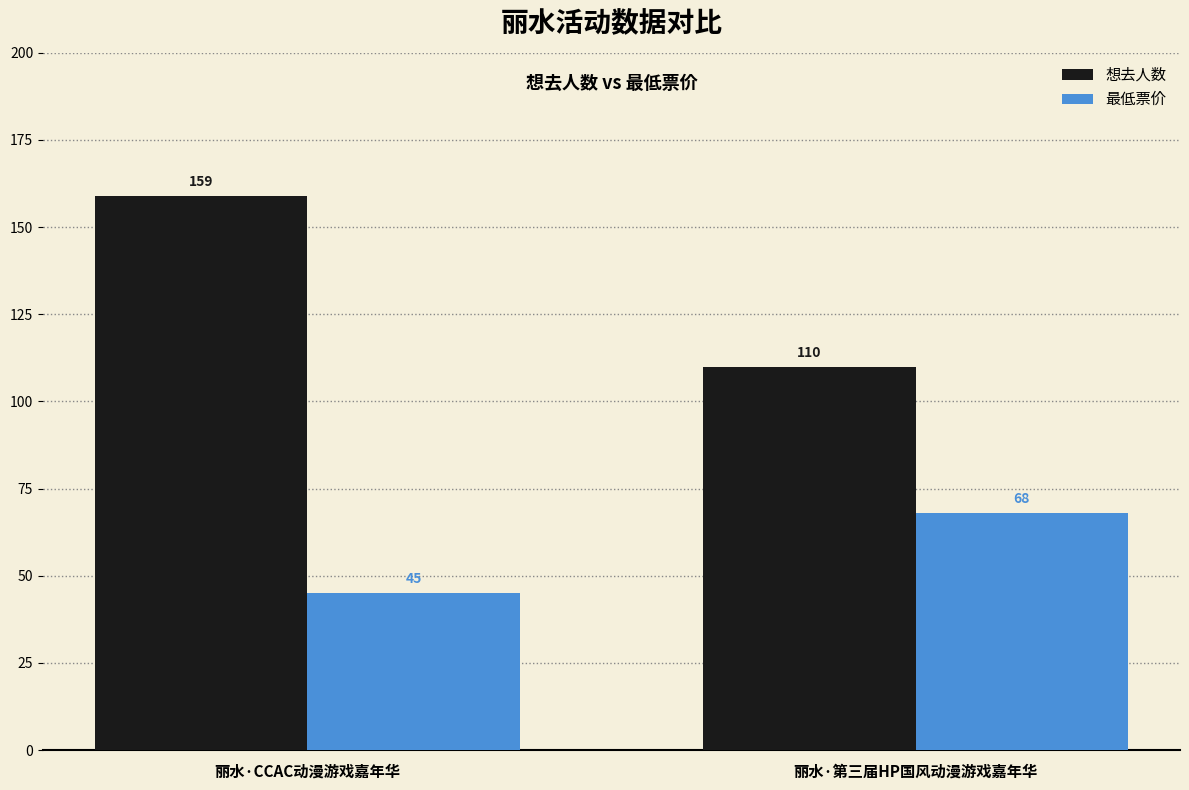

Rank the series at 丽水·CCAC动漫游戏嘉年华 from lowest to highest value.

最低票价, 想去人数